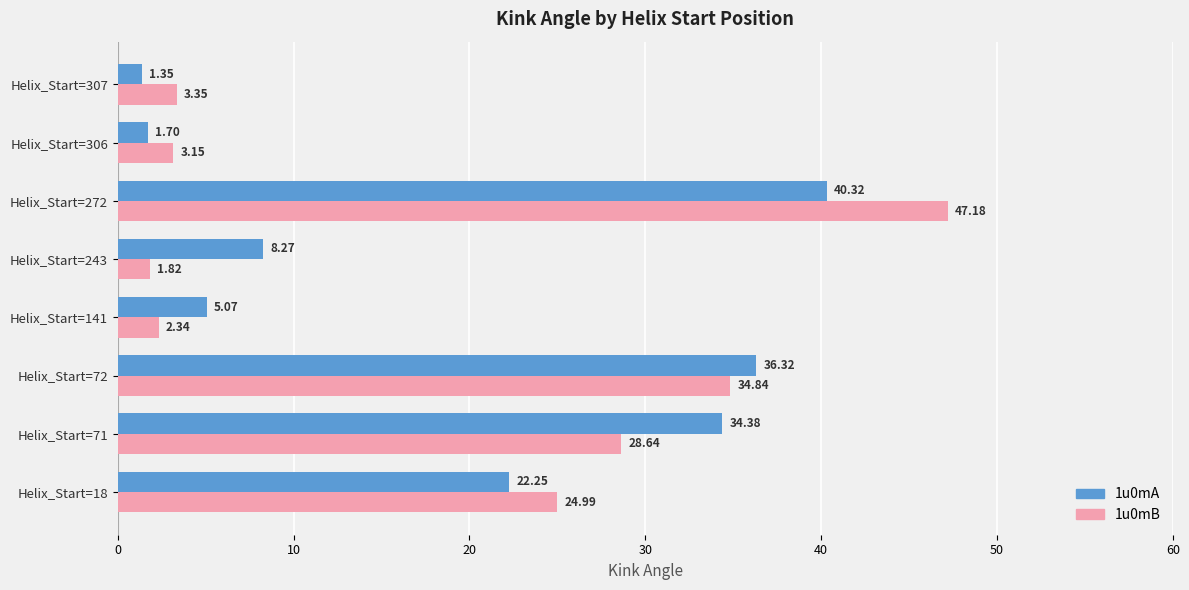

At which label does 1u0mA reach its peak?

Helix_Start=272